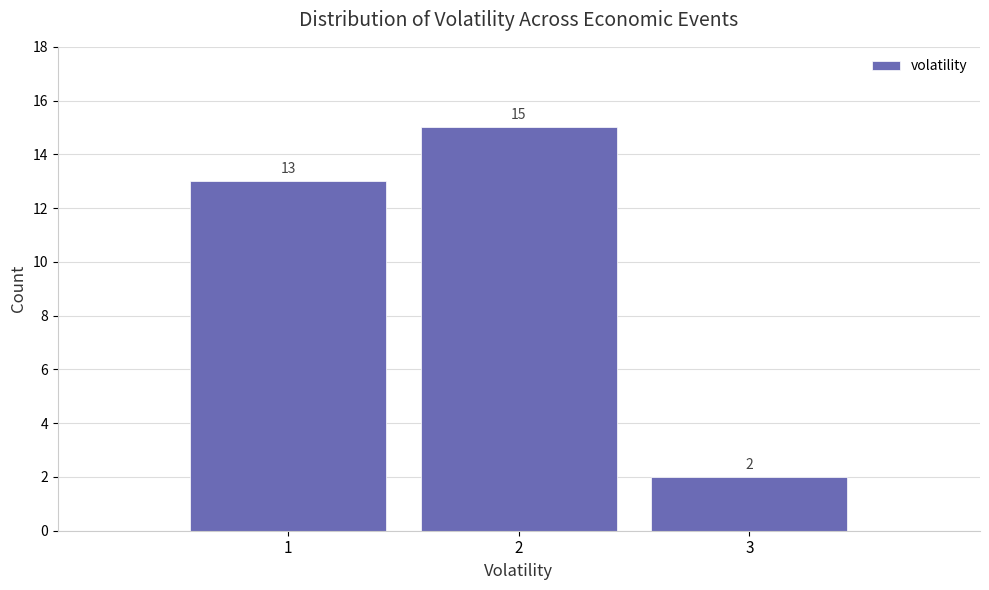

What is the height of the bar covering 2.5 to 3.5 on the x-axis?

2